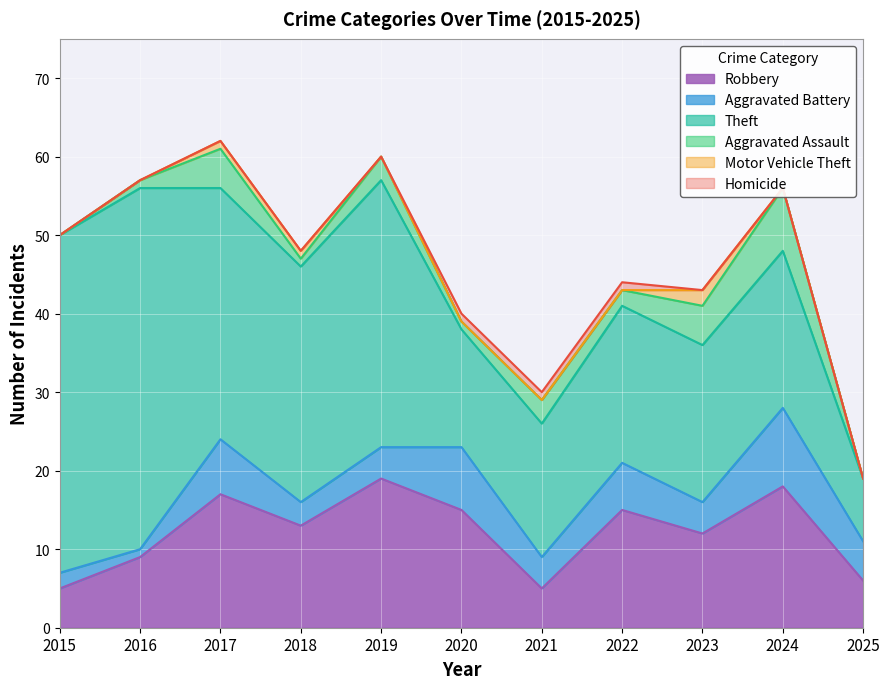

Between 2016 and 2022, which series saw the biggest shift?

Theft